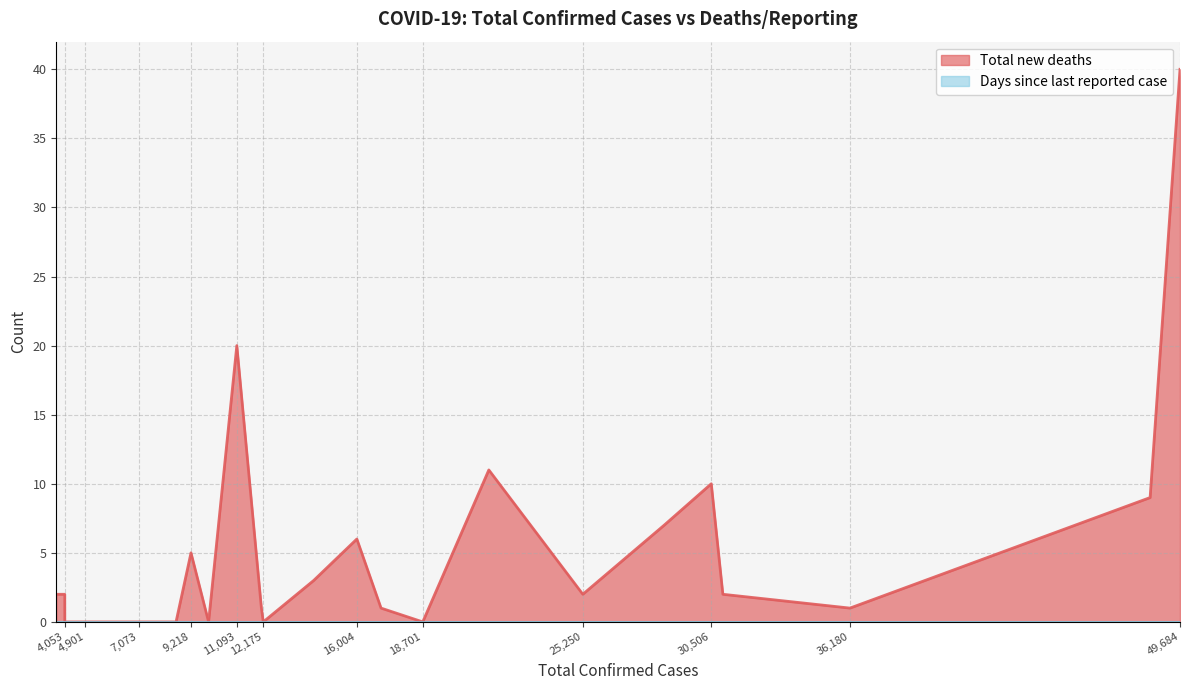

Which series has the widest spread of values?

Total new deaths